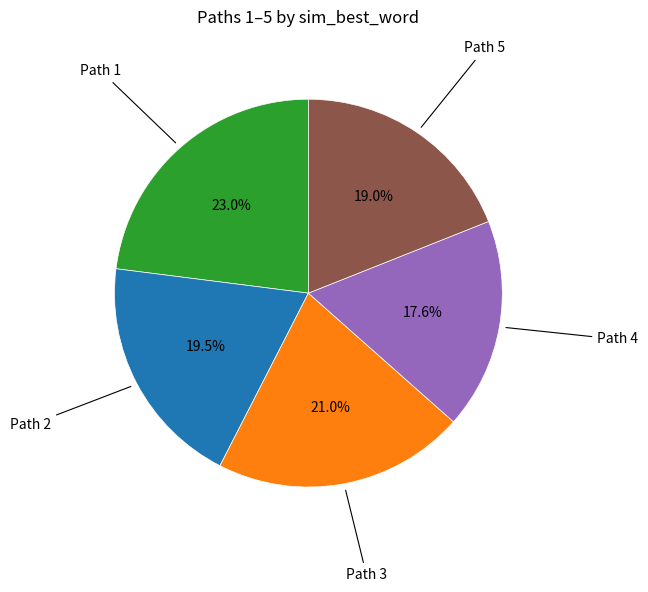

Is there a majority slice in this chart?

No